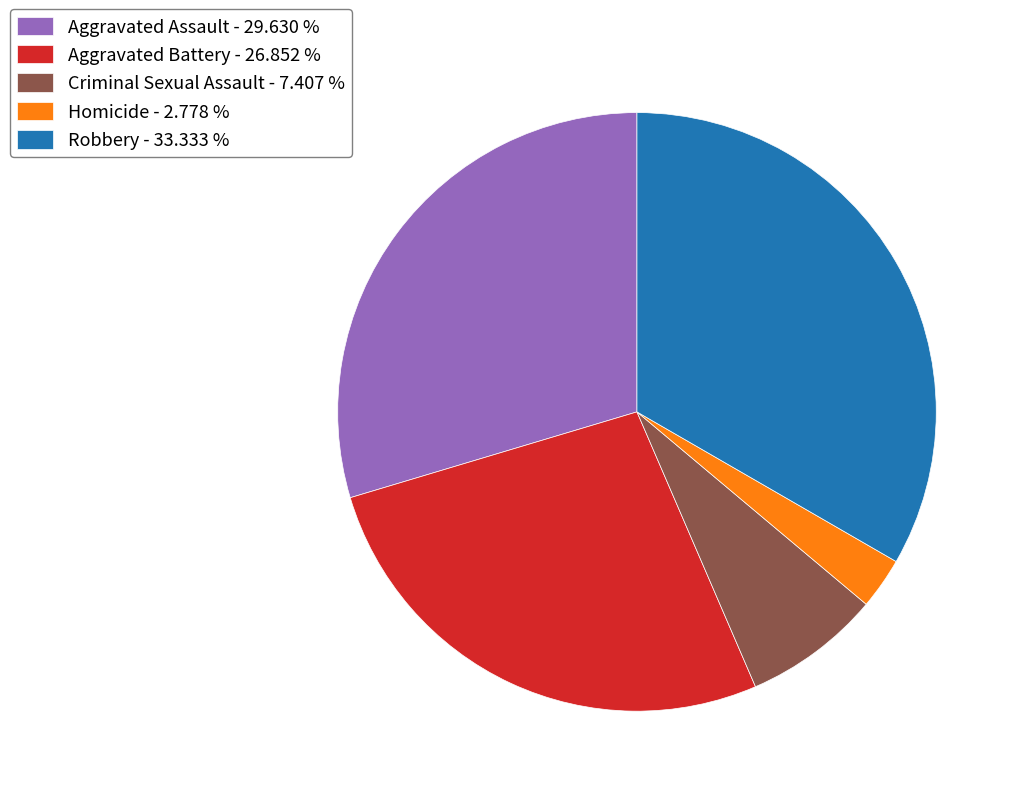

How many slices are in this pie chart?

5